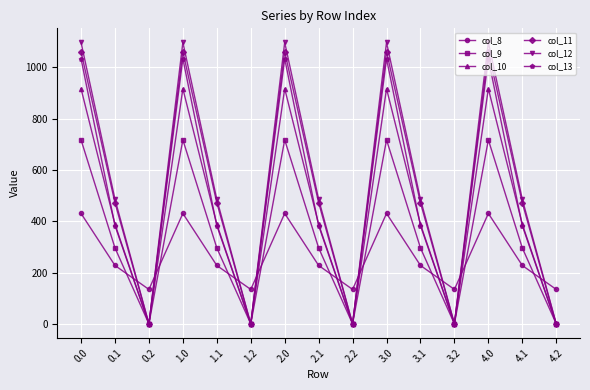

Count the number of categories in the chart.

15